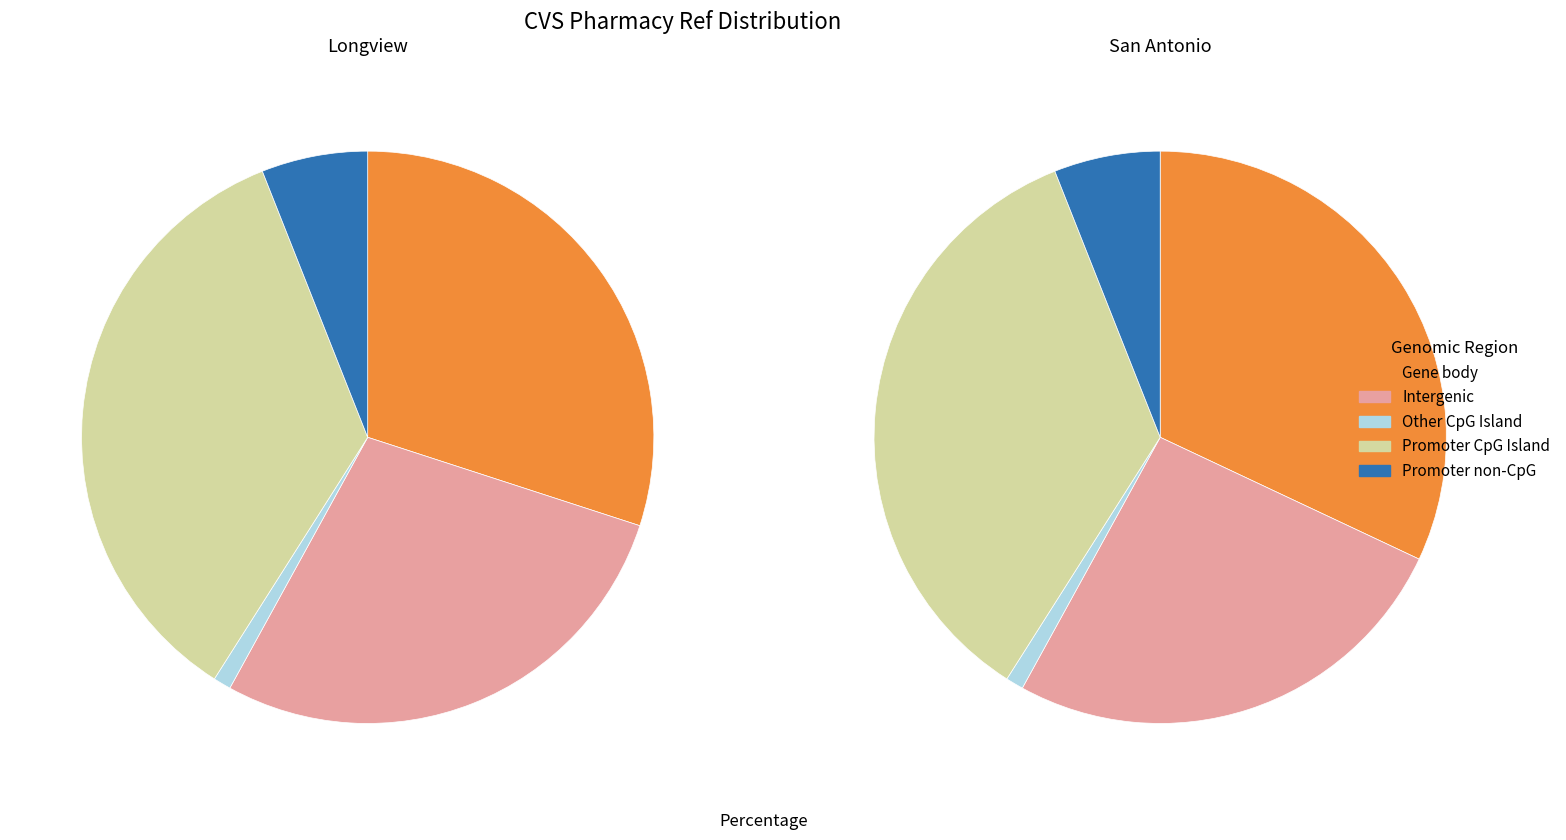

What percentage is the Longview slice, to the nearest percent?

28%